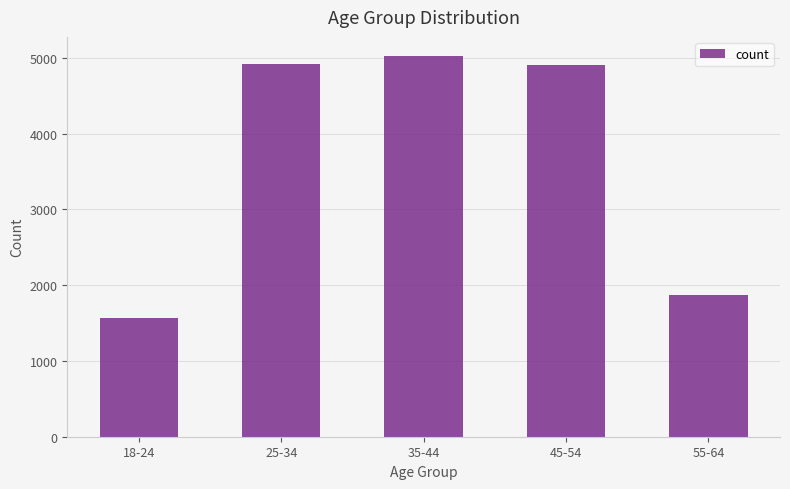

How many data points are less than 4910?

2